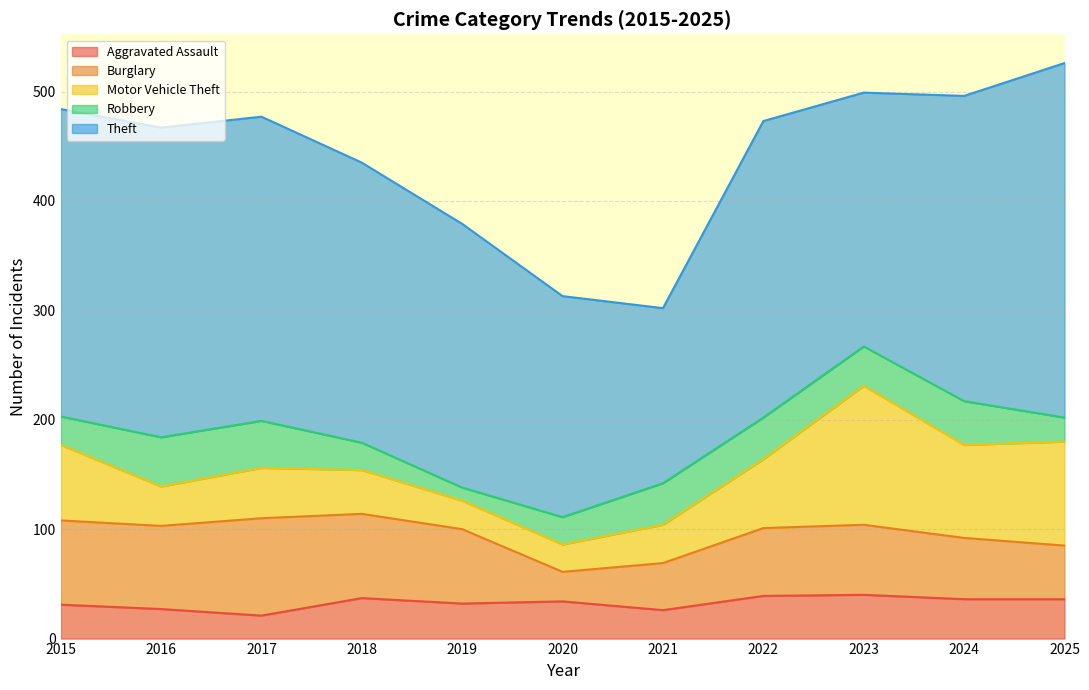

Reading left to right, extract all data points from this chart.

Aggravated Assault: 31	27	21	37	32	34	26	39	40	36	36
Burglary: 77	76	89	77	68	27	43	62	64	56	49
Motor Vehicle Theft: 69	36	46	40	26	25	35	63	127	85	95
Robbery: 26	45	43	25	12	25	38	38	36	40	22
Theft: 281	283	278	256	241	202	160	271	232	279	324